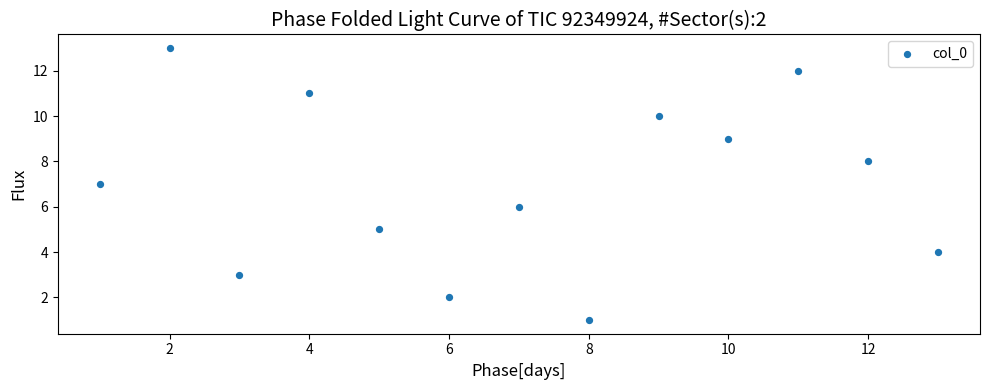

What is the range of Y values (max minus min)?

12